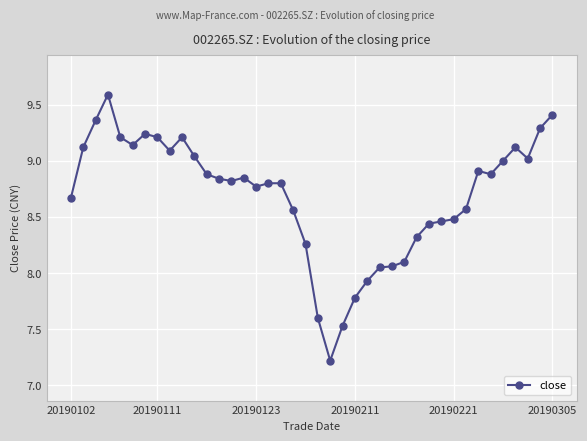

True or false: there are more than 2 points higher than both neighbors.

True